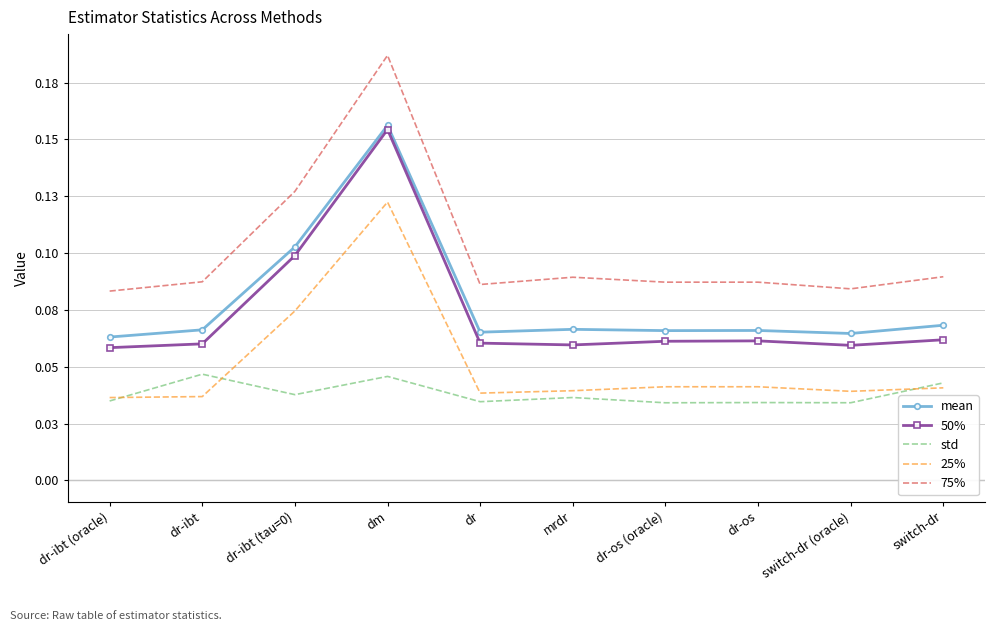

Is the value of std at dr-os greater than the value of 75% at dr?

No